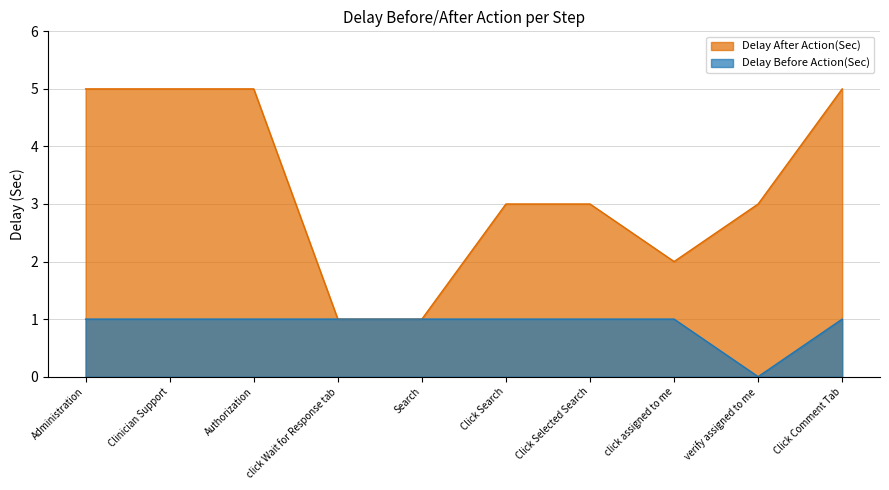

How many data points in Delay After Action(Sec) are less than 3?

3